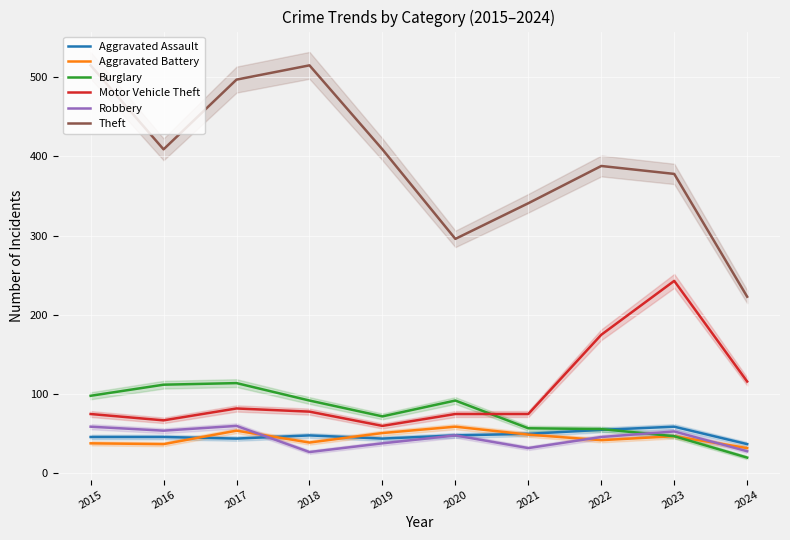

What is the difference between the maximum and minimum values in the Robbery series?

33